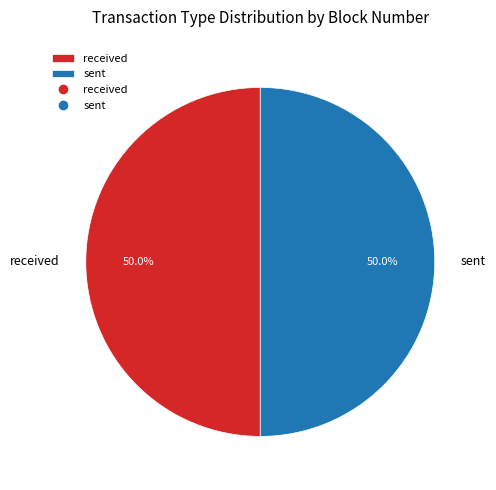

How many segments does this pie chart have?

2